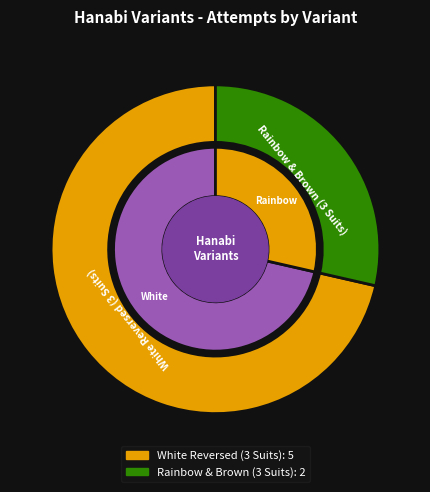

What is the ratio of the value at White Reversed (3 Suits) to the value at Rainbow & Brown (3 Suits)?

2.5